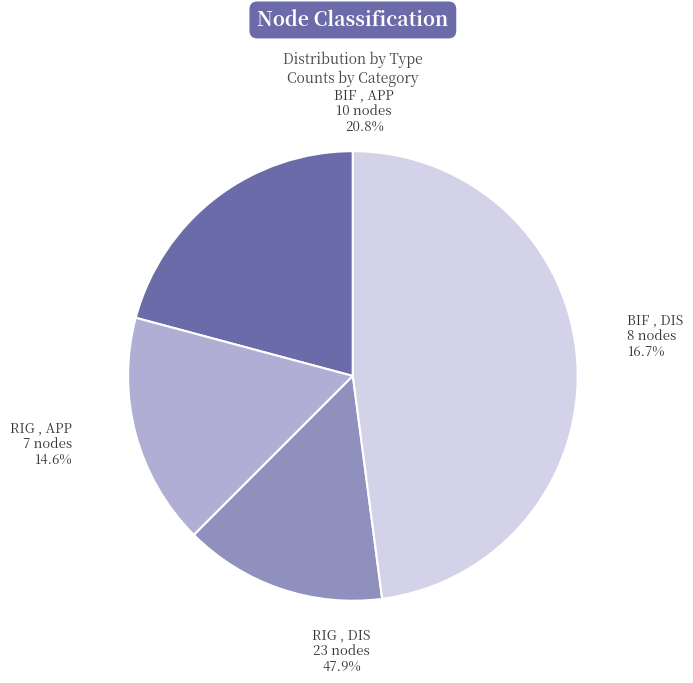

Count the number of slices in the pie.

4